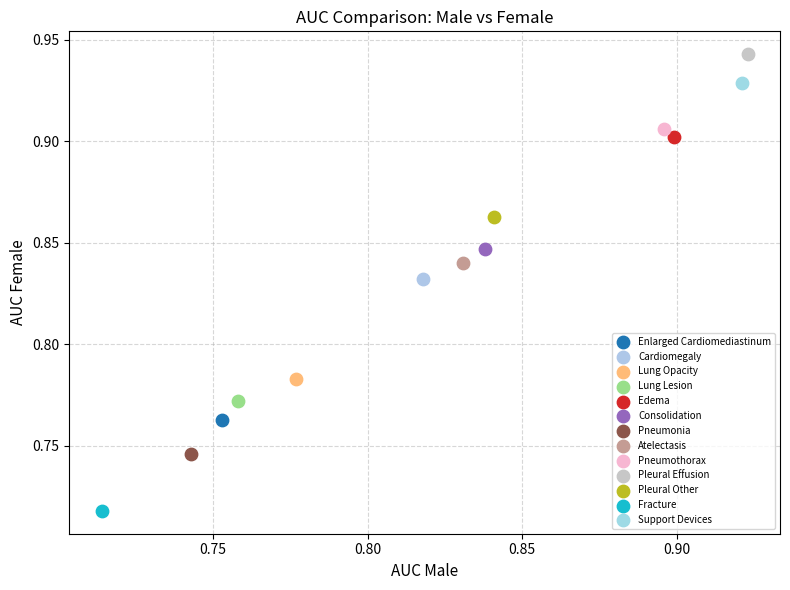

Which series contains the lowest Y value?

Fracture